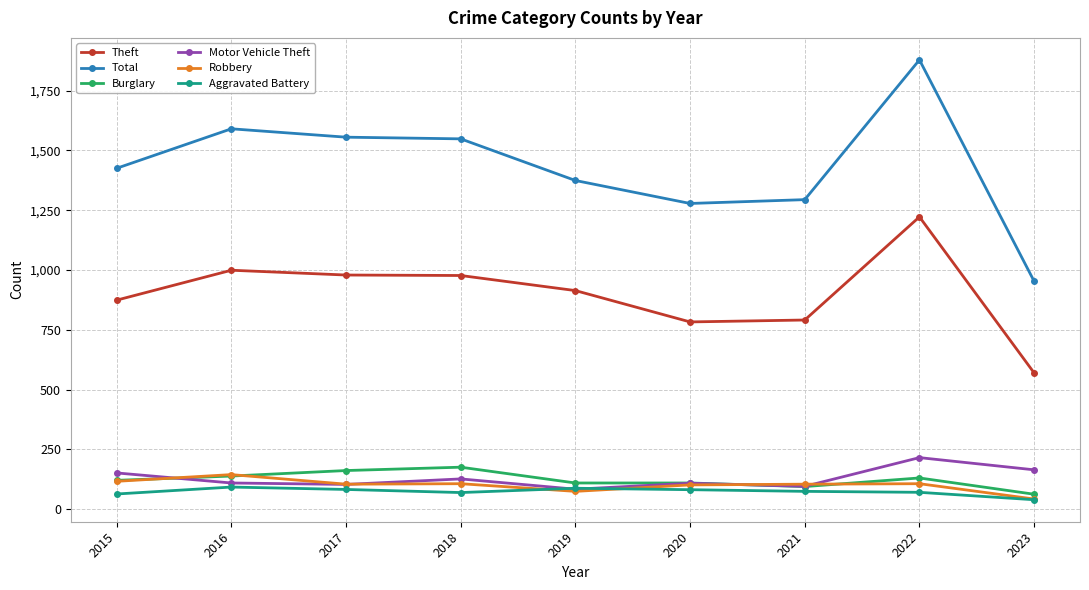

Between 2019 and 2022, which series saw the biggest shift?

Total